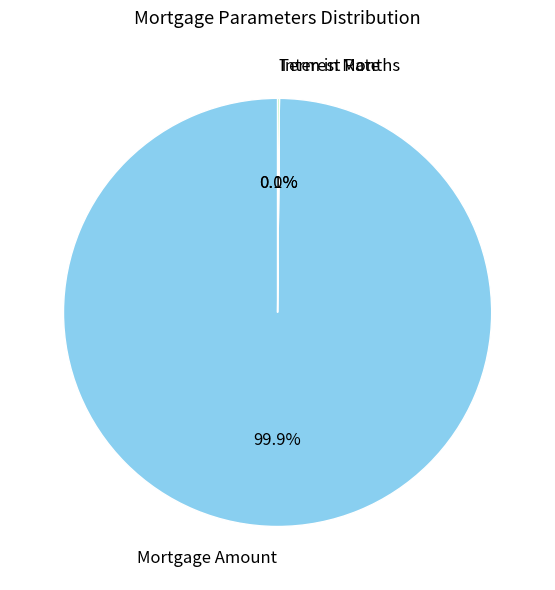

Which category has the biggest portion of the pie?

Mortgage Amount